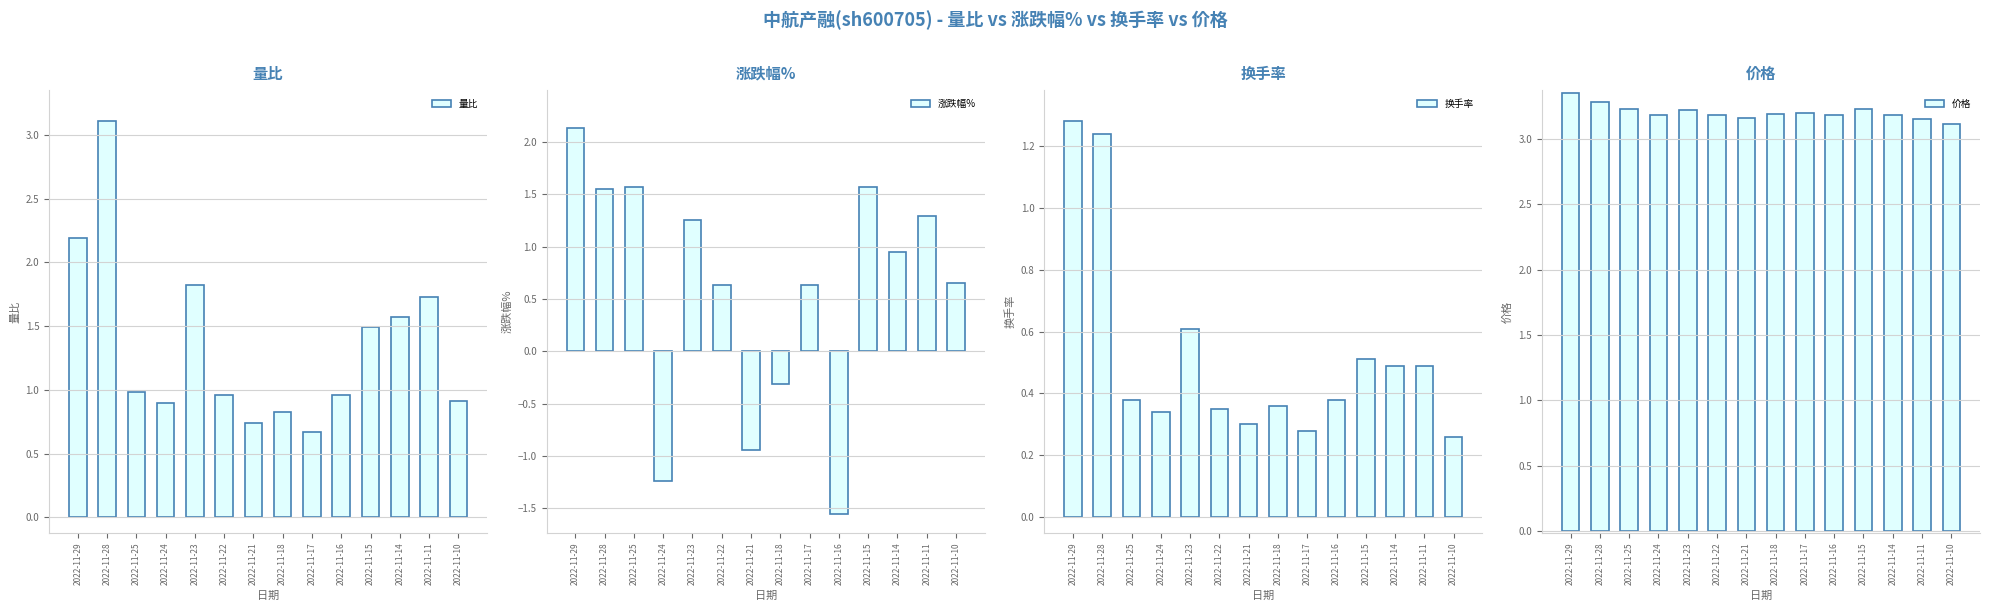

What are all the series names shown in the legend?

量比, 涨跌幅%, 换手率, 价格